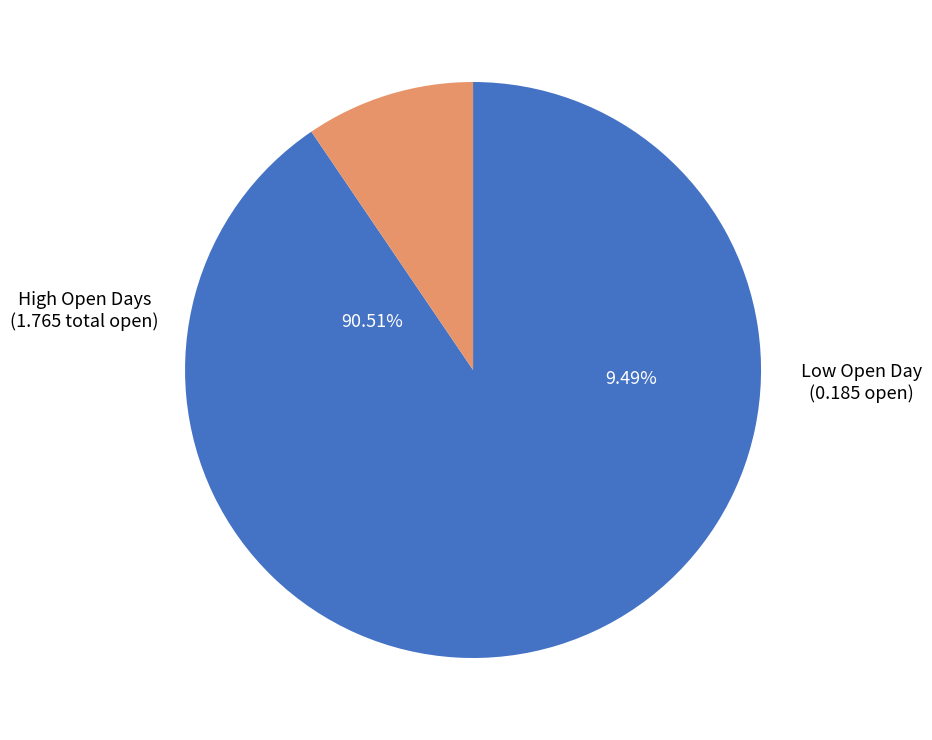

True or false: 2020-03-02 accounts for 15% of the total.

False